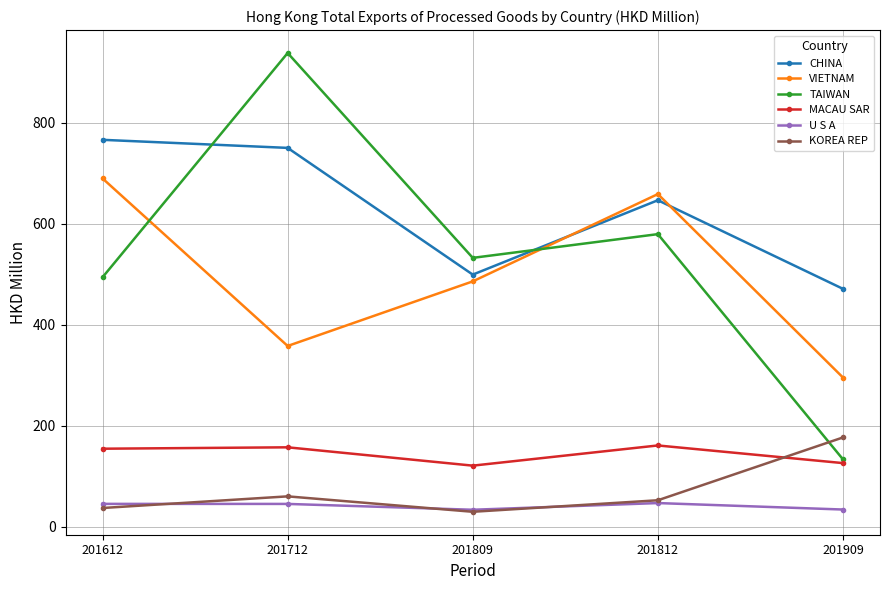

True or false: U S A and CHINA intersect in this chart.

False